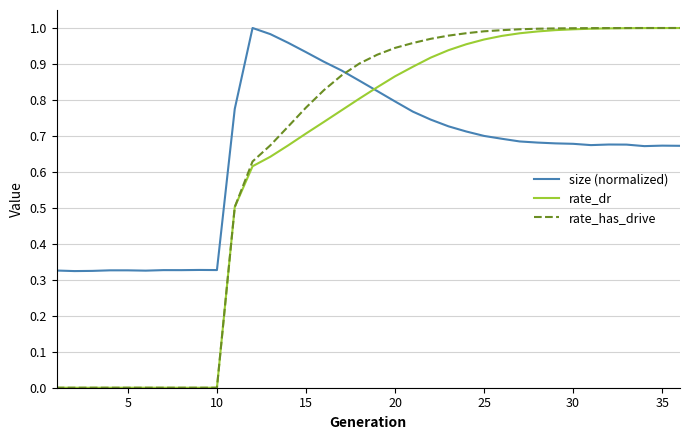

After their last crossing, which series has the higher values: size (normalized) or rate_has_drive?

rate_has_drive